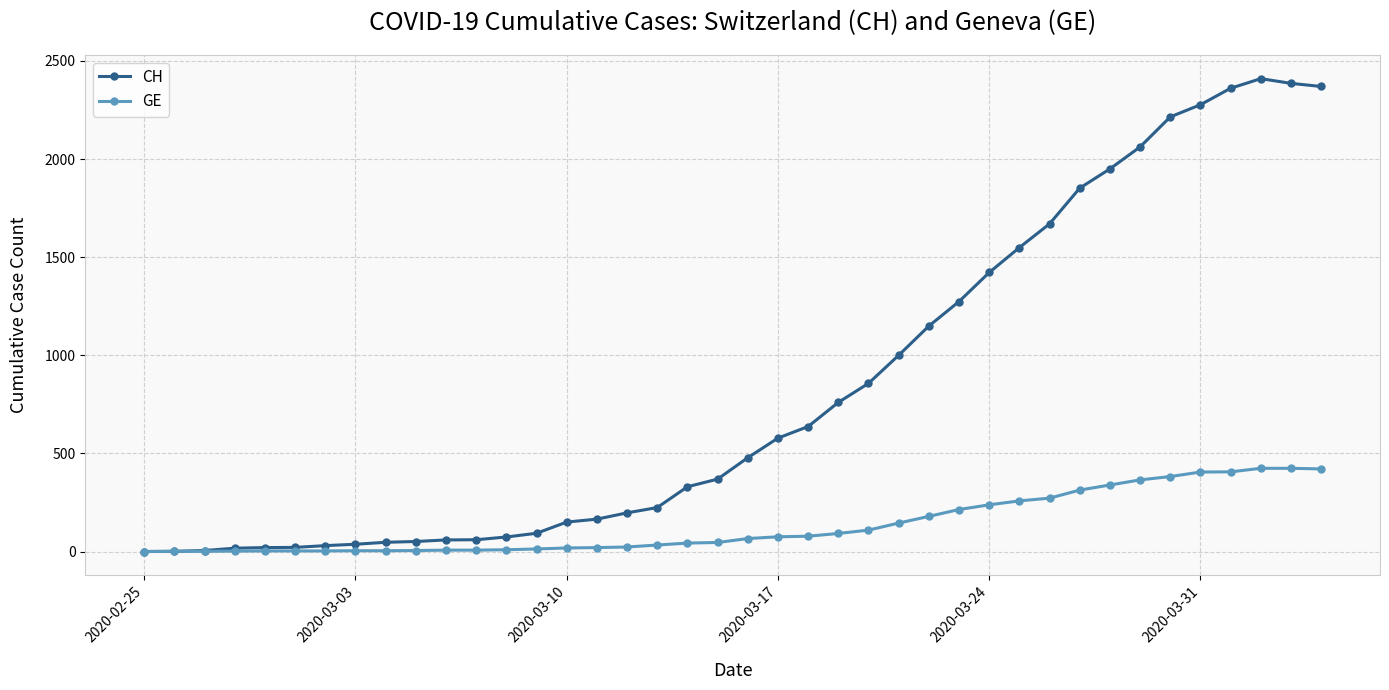

What is the value of the CH point at the 17th from the left?

197